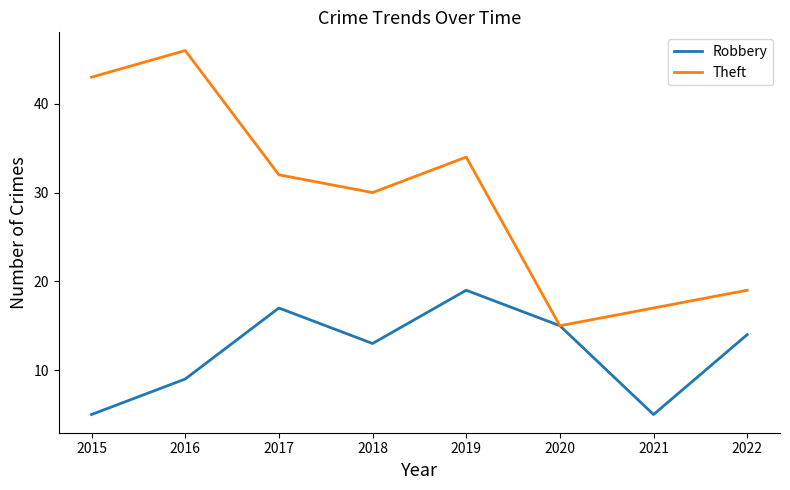

Is the value of Theft at 2021 greater than the value of Robbery at 2020?

Yes